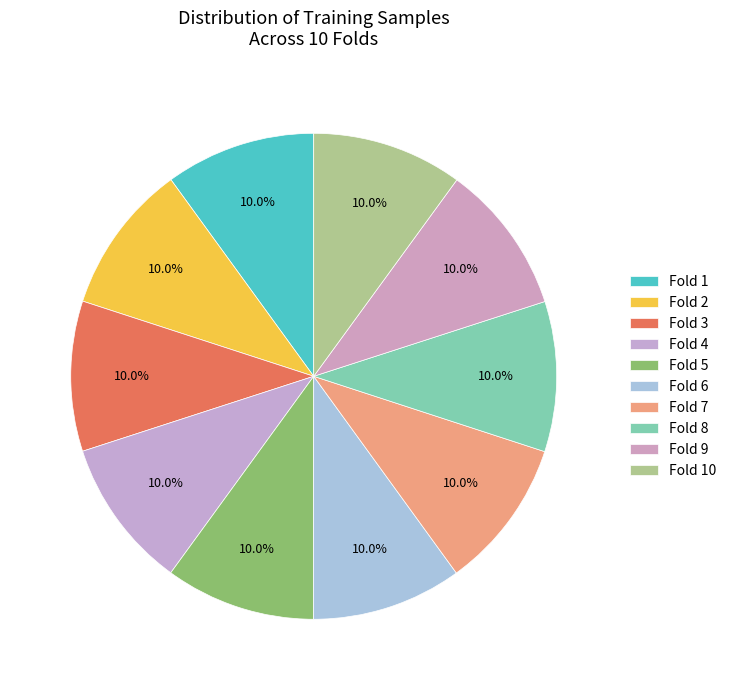

Count the number of slices in the pie.

10